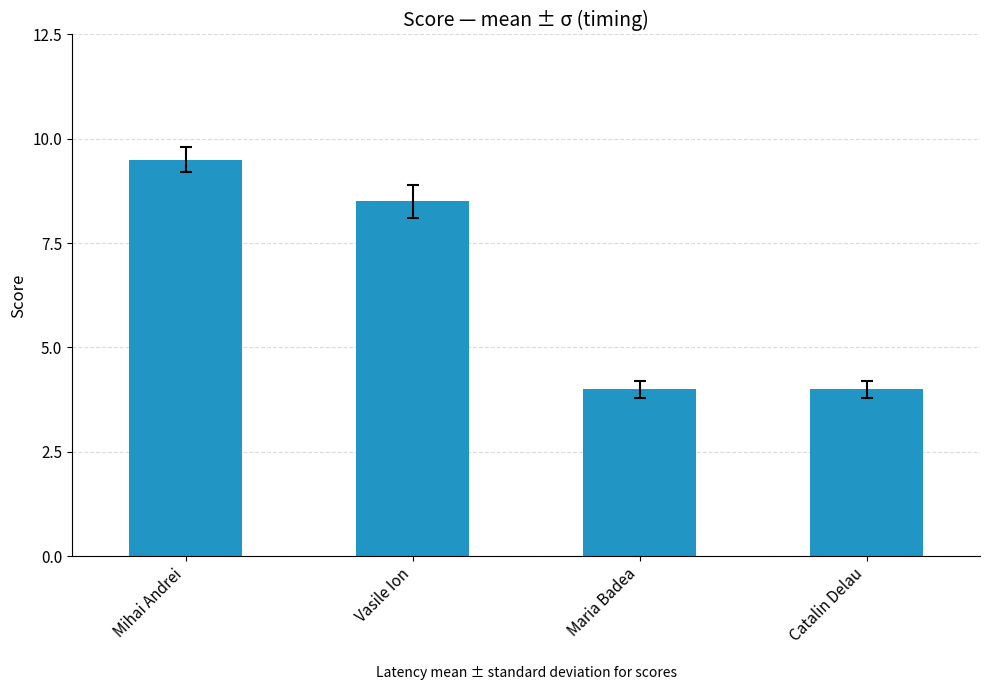

Does the chart contain any negative values?

No